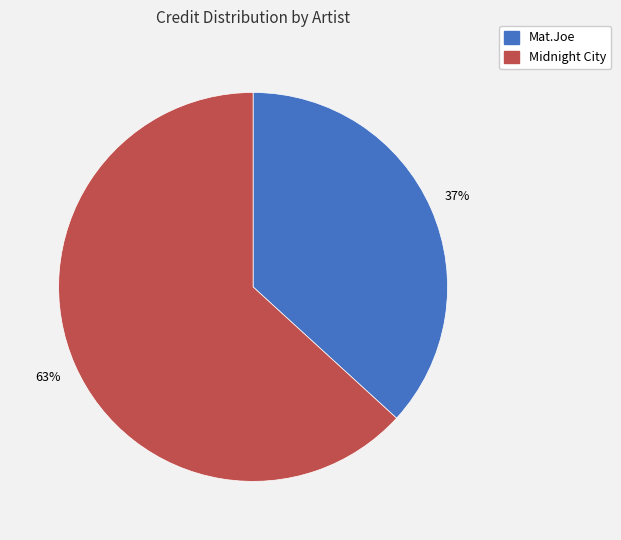

Between Mat.Joe and Midnight City, which is larger?

Midnight City